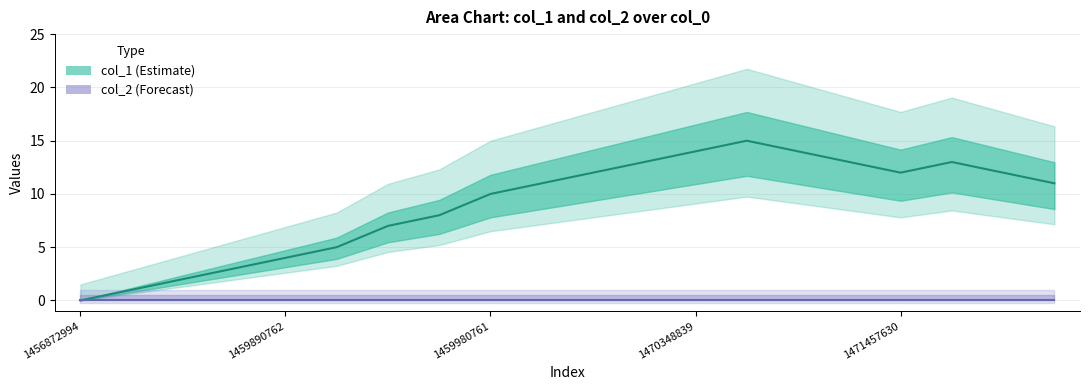

What is the greatest value displayed?

15